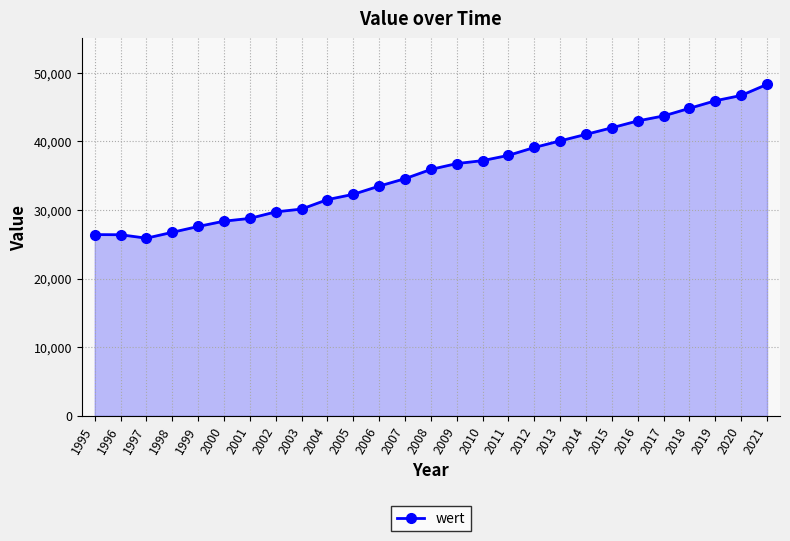

What is the value of the 7th point from the left?

28784